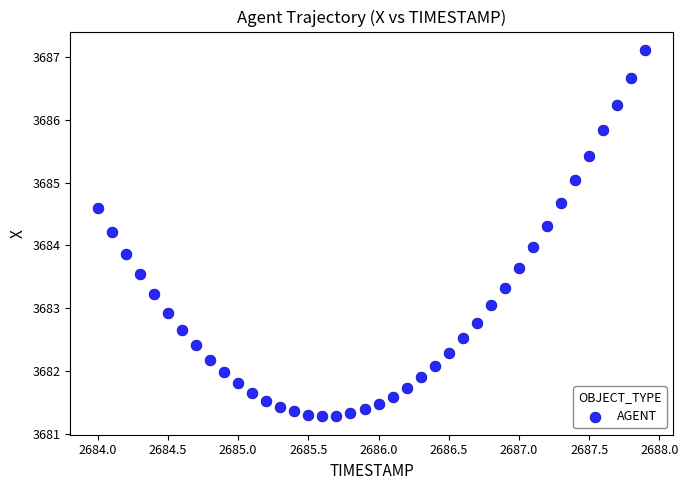

What is the range of Y values (max minus min)?

5.8